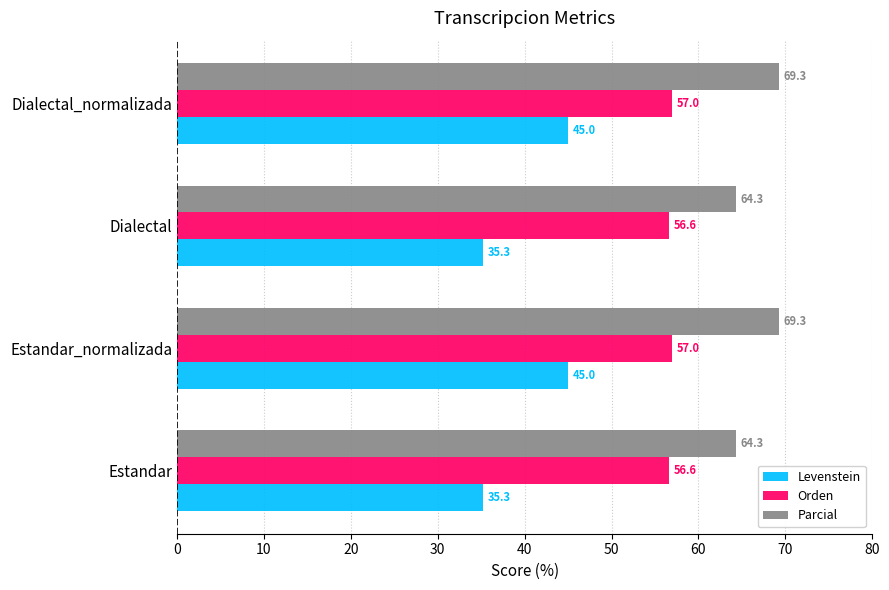

At Dialectal_normalizada, list the series in order from largest to smallest.

Parcial, Orden, Levenstein